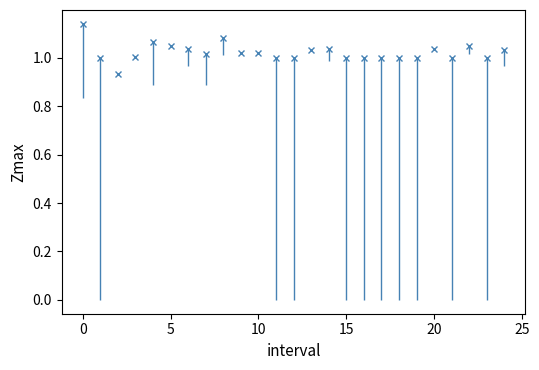

What is the sum of all values?

25.6